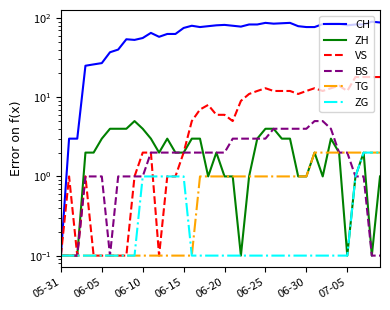

Which series has the largest total across all categories?

CH